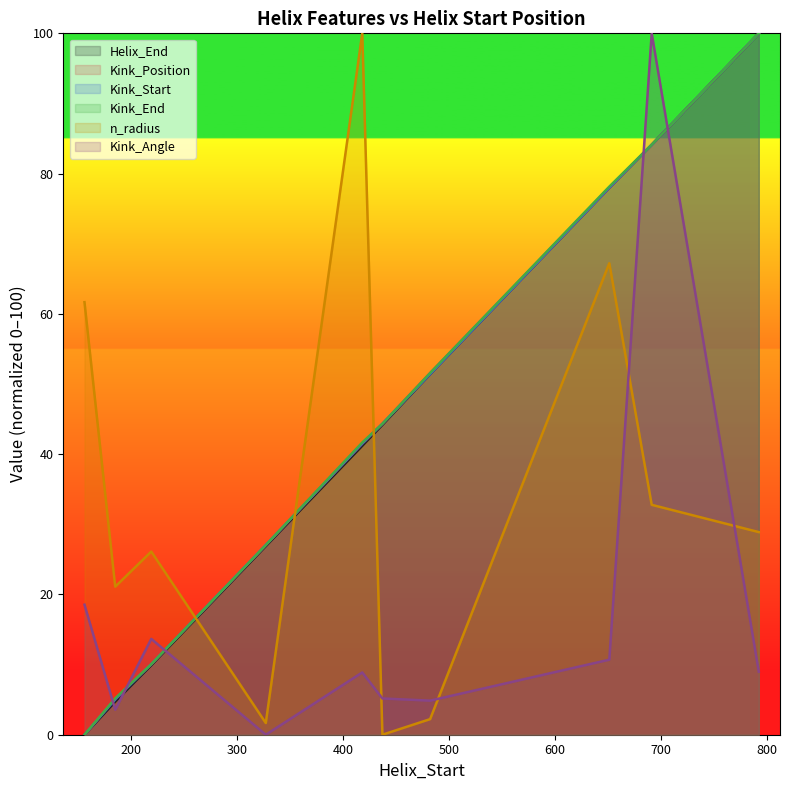

List the labels in order of Kink_Start value, smallest first.

156, 185, 219, 327, 418, 437, 482, 651, 691, 792